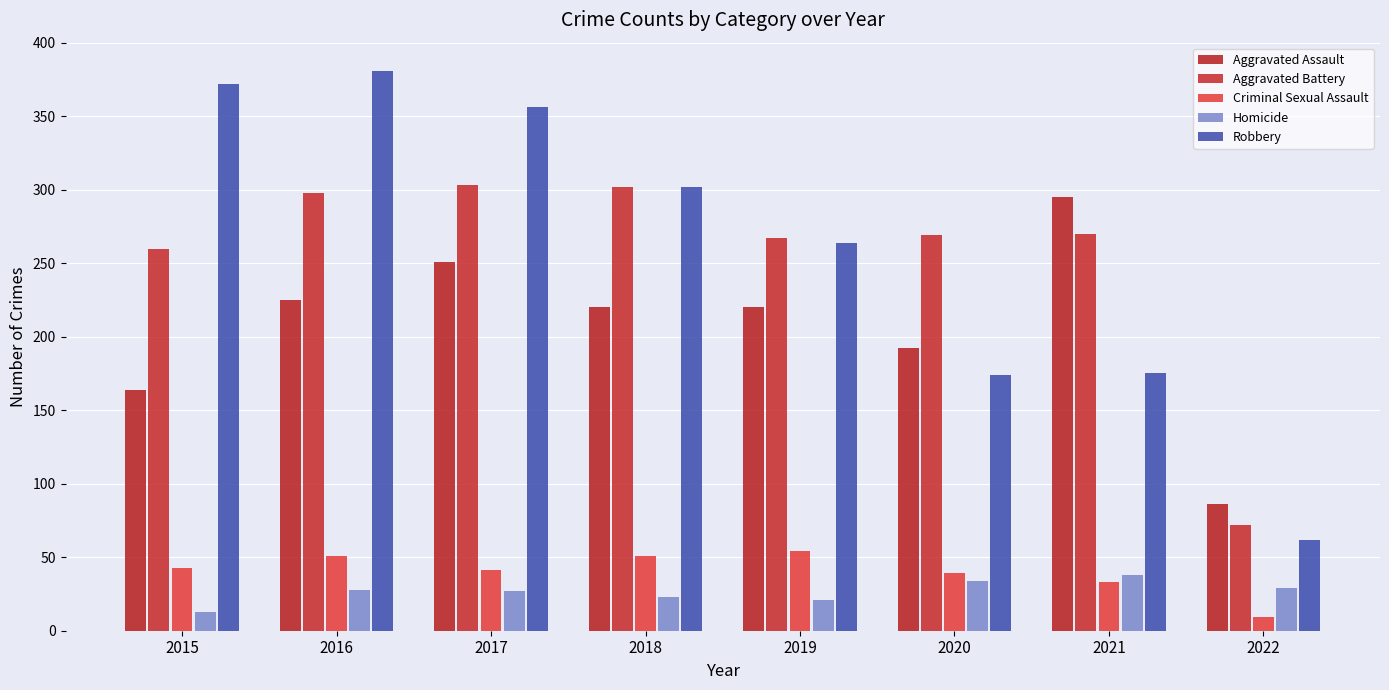

Reading left to right, list all the values displayed in this chart.

Aggravated Assault: 164	225	251	220	220	192	295	86
Aggravated Battery: 260	298	303	302	267	269	270	72
Criminal Sexual Assault: 43	51	41	51	54	39	33	9
Homicide: 13	28	27	23	21	34	38	29
Robbery: 372	381	356	302	264	174	175	62